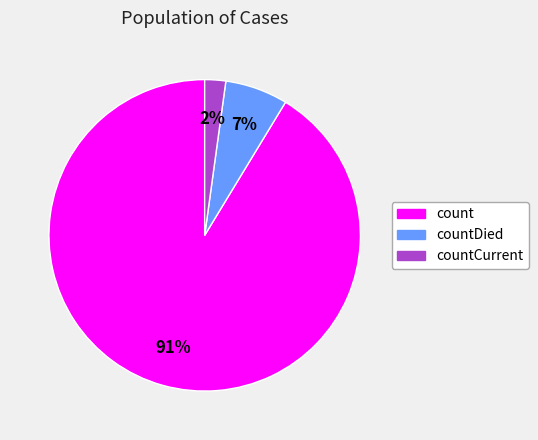

To the nearest percent, what is the difference between the largest and smallest slice percentages?

89%